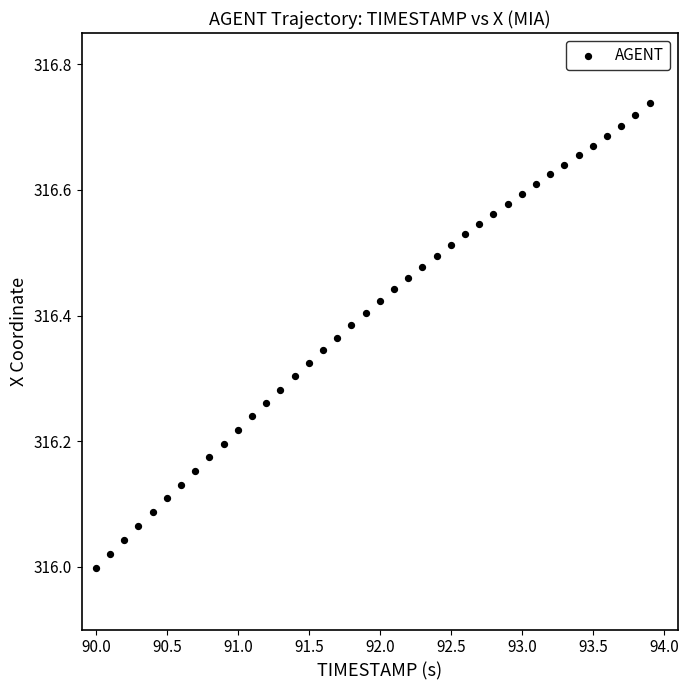

What is the range of Y values (max minus min)?

0.7